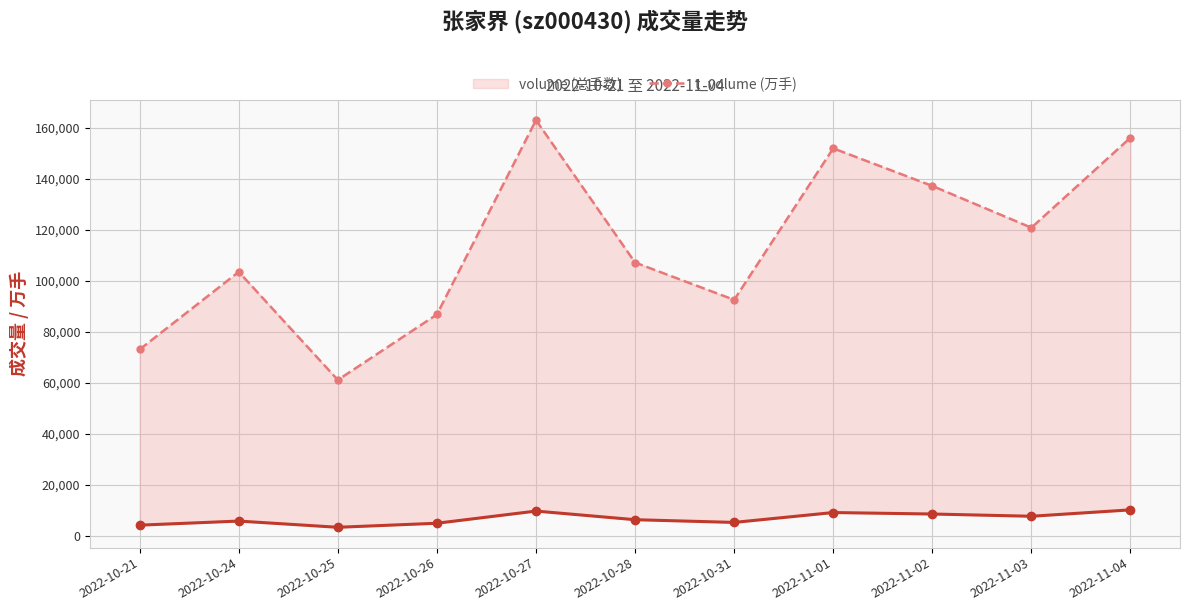

Where is the first local maximum for volume?

2022-10-24